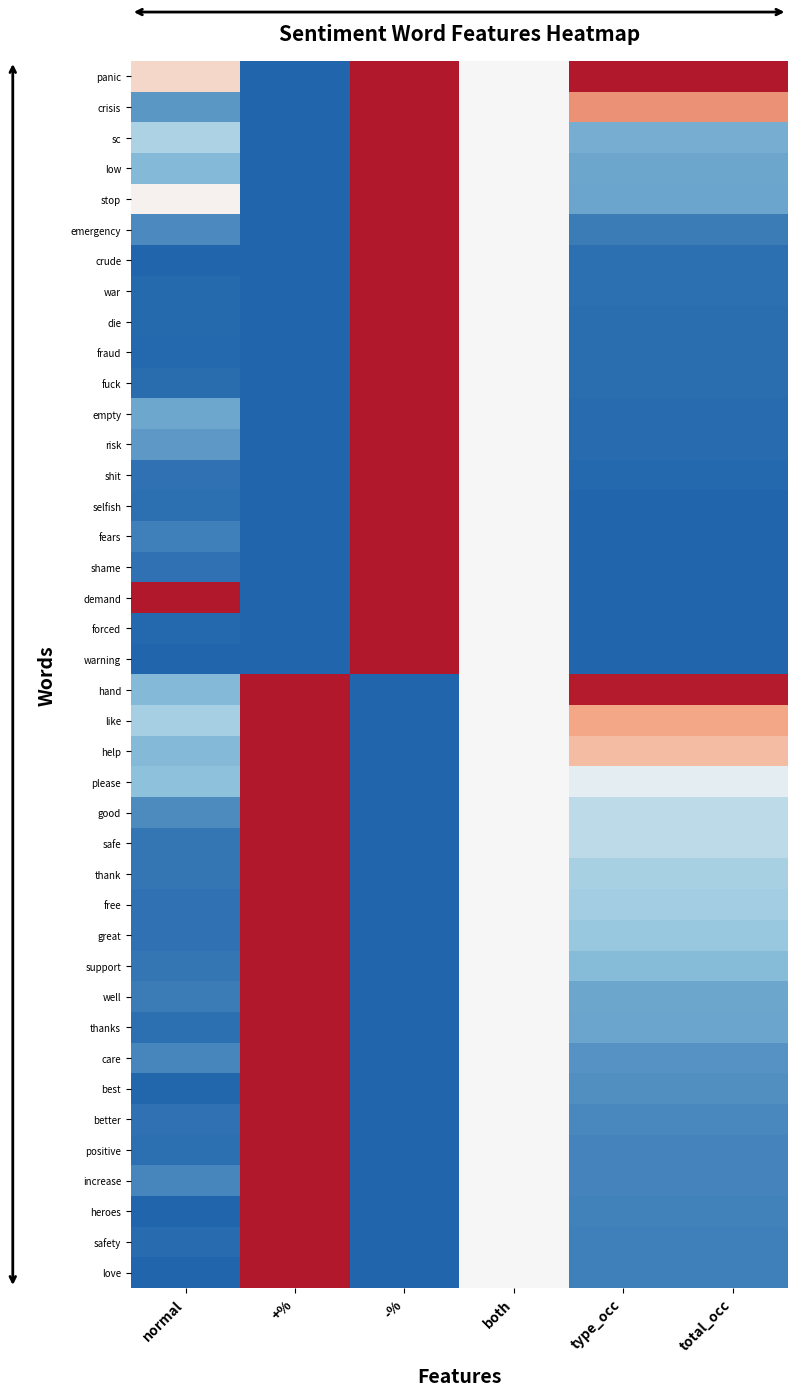

At total_occ, list the series in order from smallest to largest.

forced, warning, selfish, fears, shame, demand, shit, empty, risk, die, fraud, fuck, crude, war, emergency, safety, love, heroes, positive, increase, better, best, care, stop, thanks, low, well, sc, support, great, free, thank, good, safe, please, help, like, crisis, hand, panic